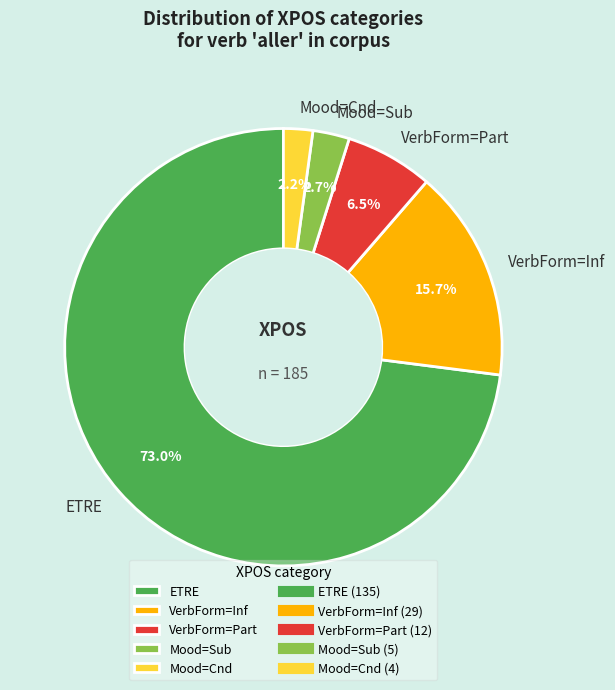

The VerbForm=Part slice represents 1% of the pie. True or false?

False